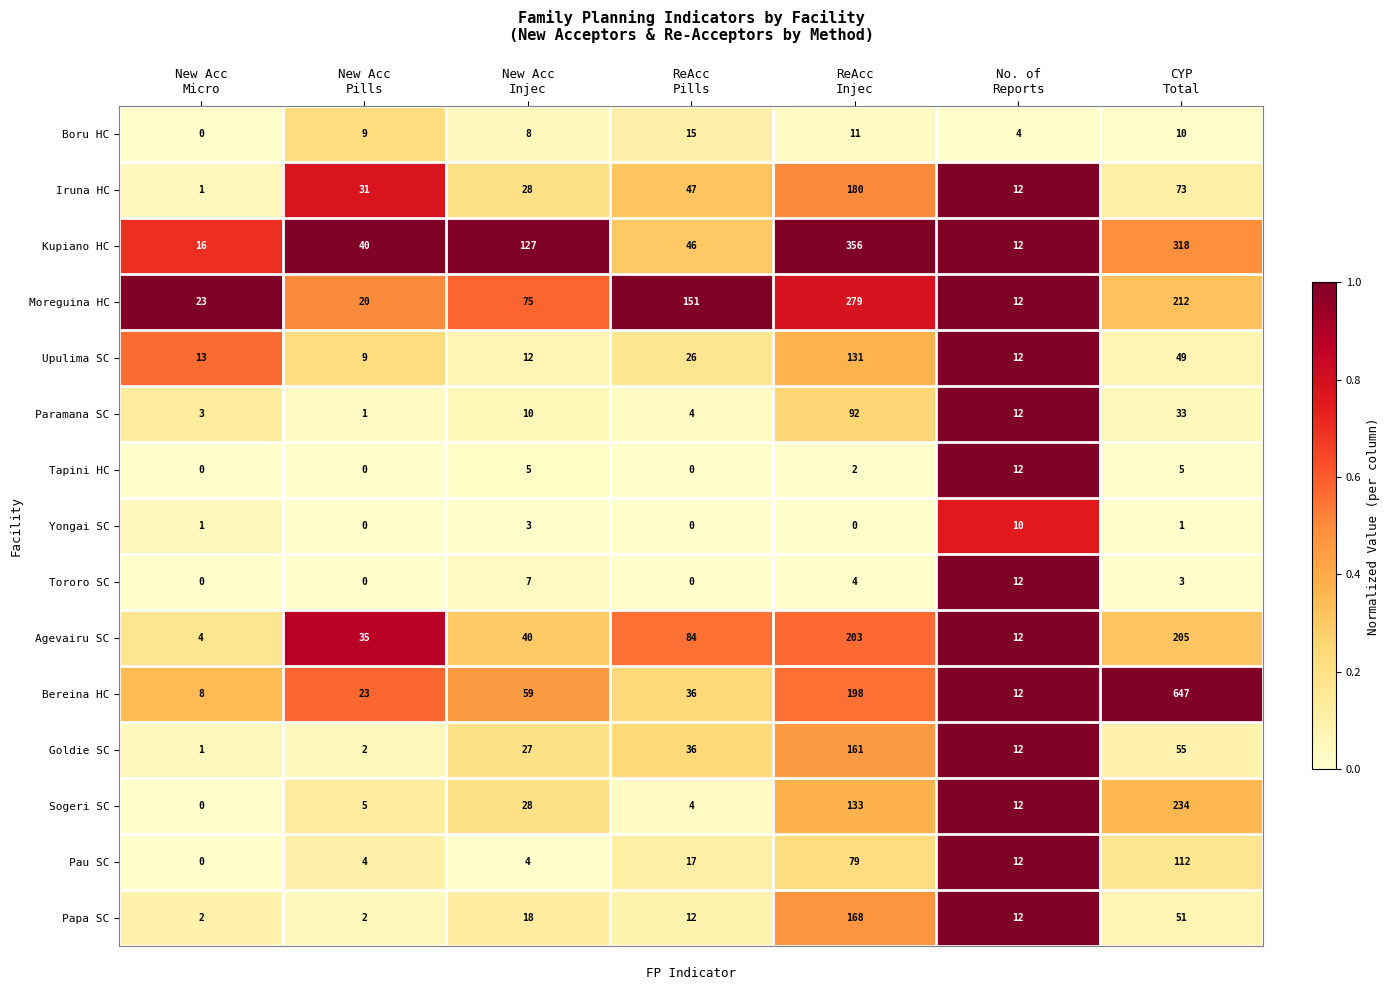

What is the greatest value displayed?

647